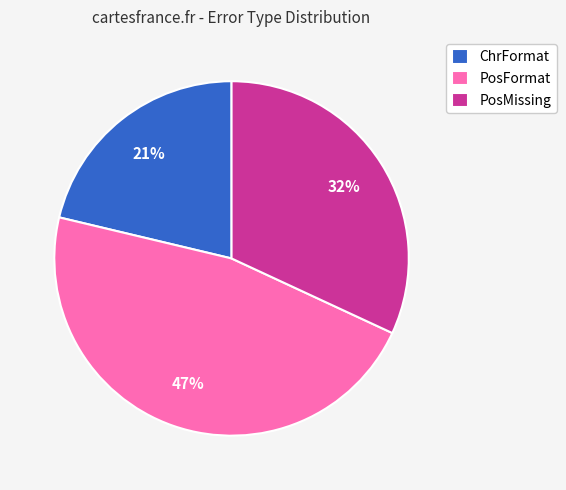

Do ChrFormat and PosFormat together represent more than half of the pie?

Yes